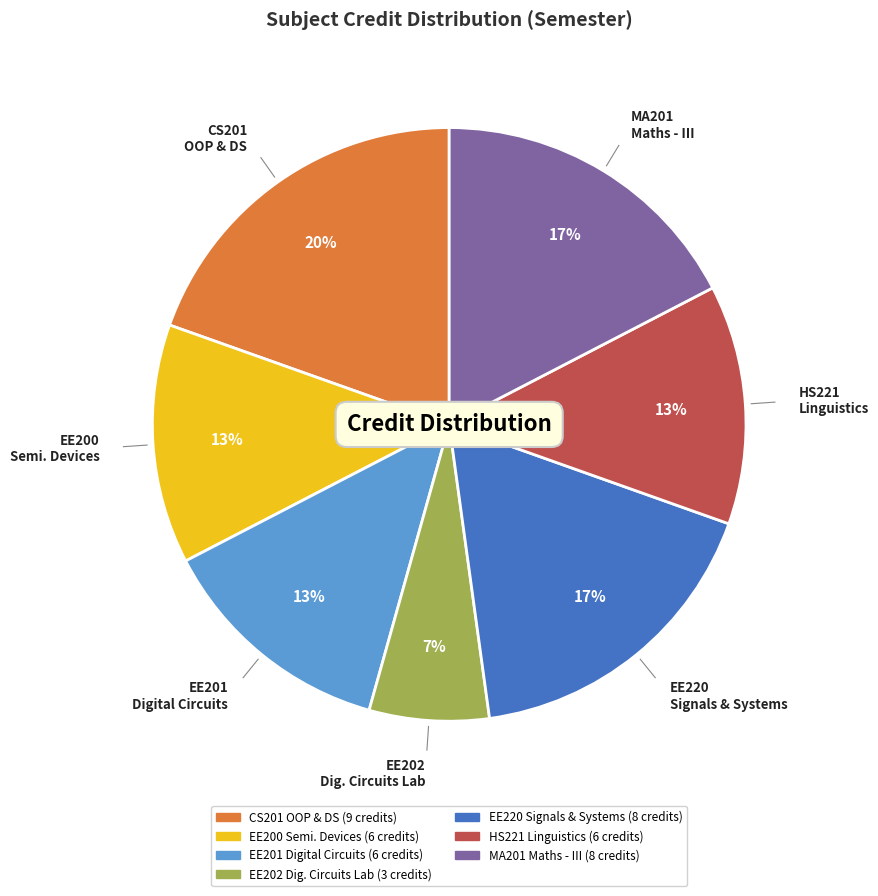

Count the number of slices in the pie.

7